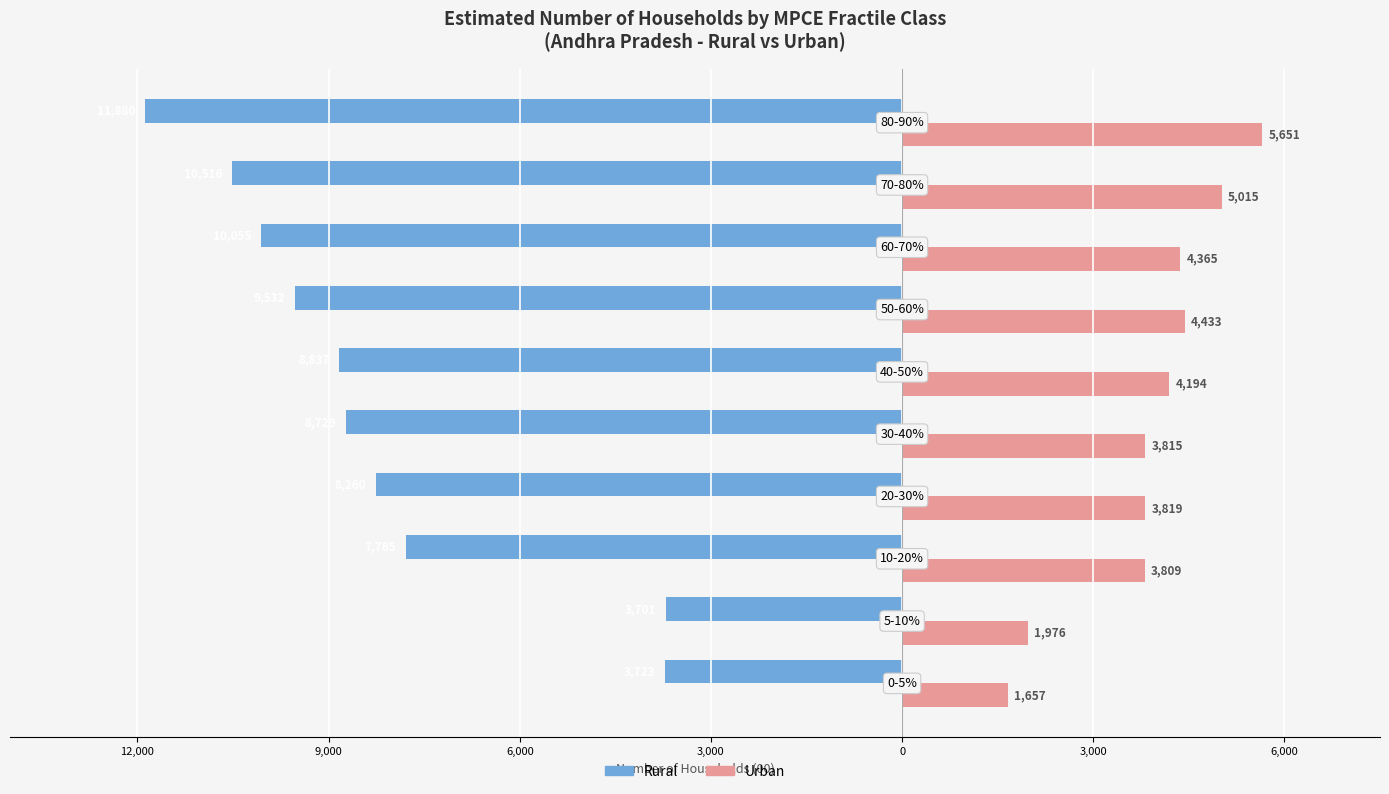

What is the average value of the Rural series?

-8302